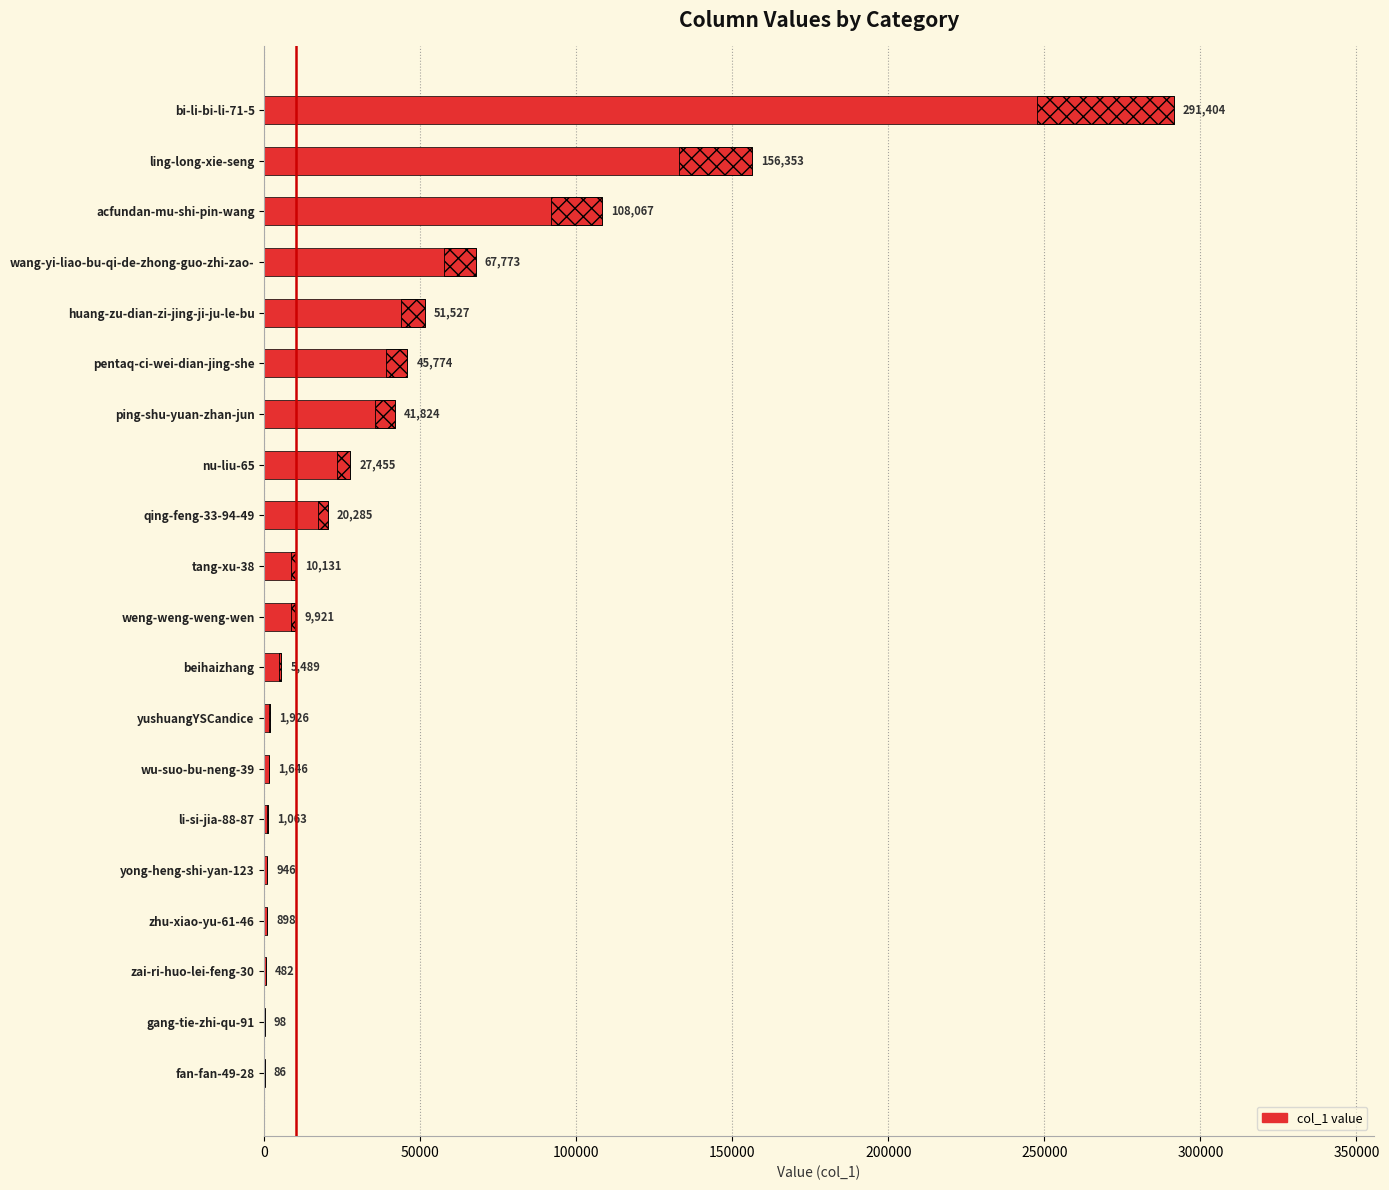

What is the ratio of the value at gang-tie-zhi-qu-91 to the value at yong-heng-shi-yan-123?

0.1